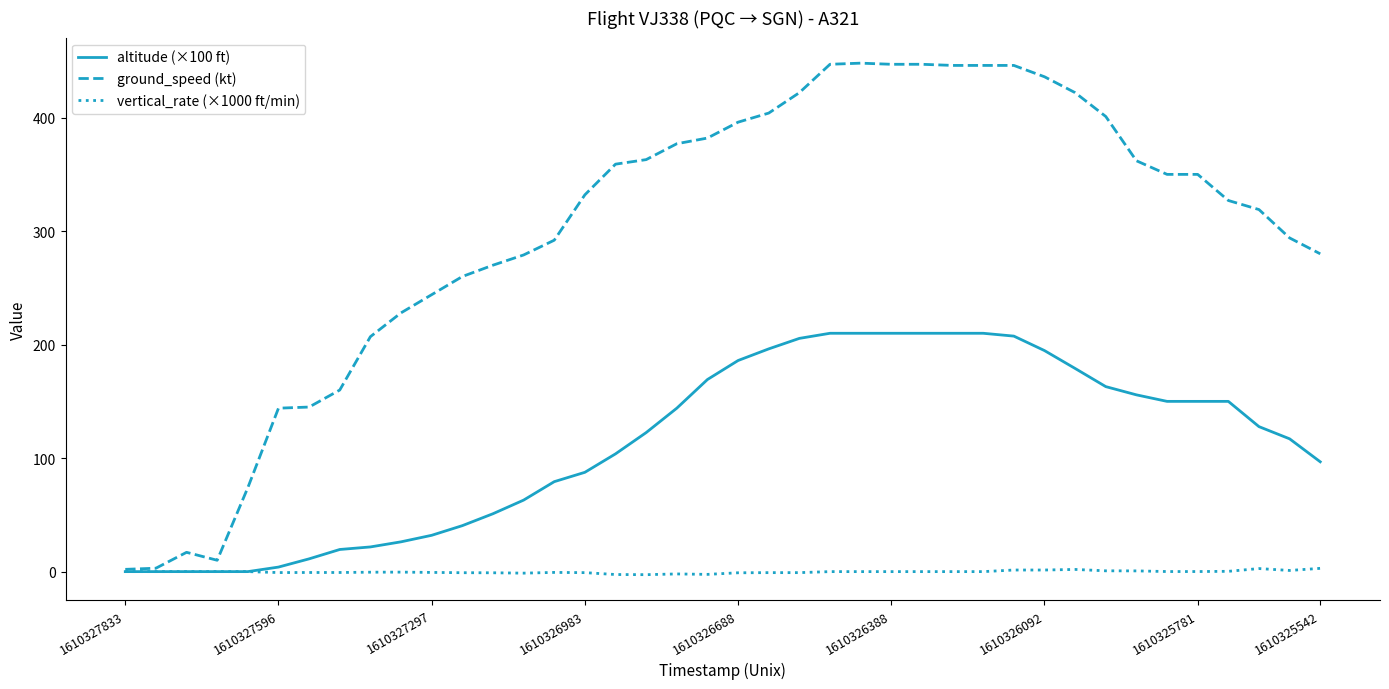

At how many categories does at least one series exceed 225?

31